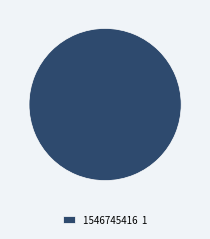

True or false: 1546745416 accounts for 100% of the total.

True